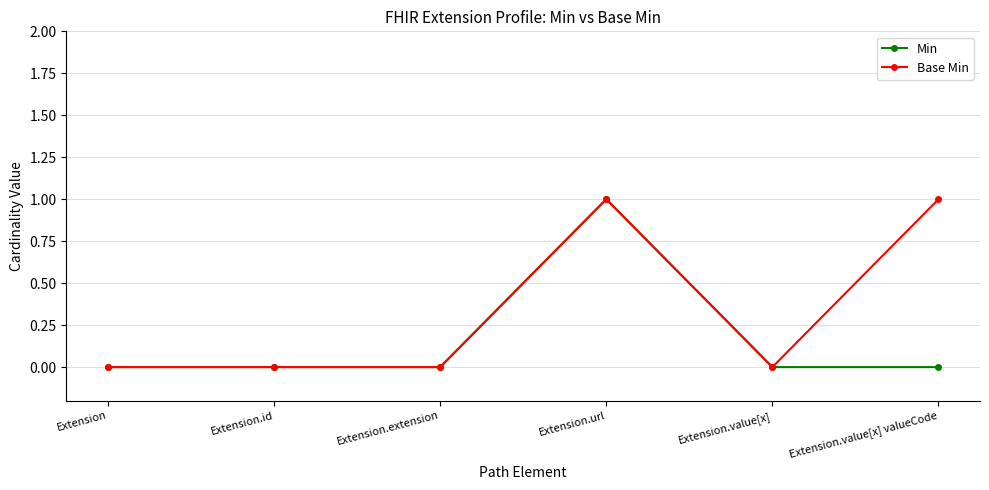

The value of Min at Extension.value[x] valueCode is -1. True or false?

False